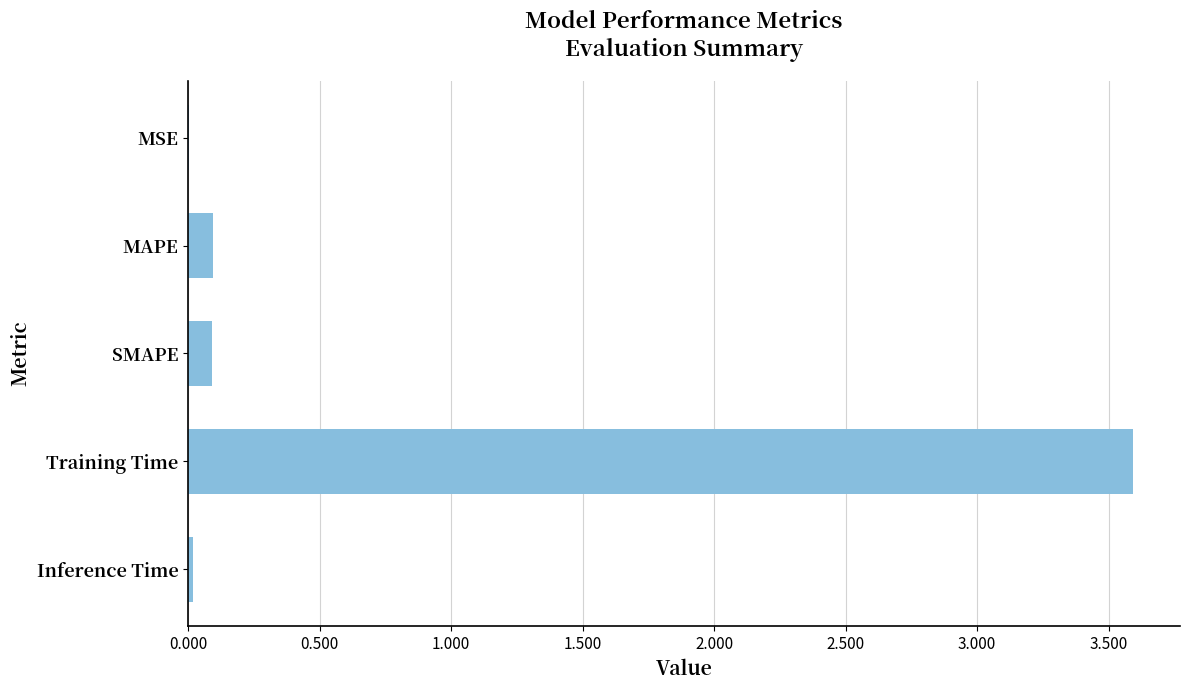

Are the bars grouped side by side (vs. stacked)?

No